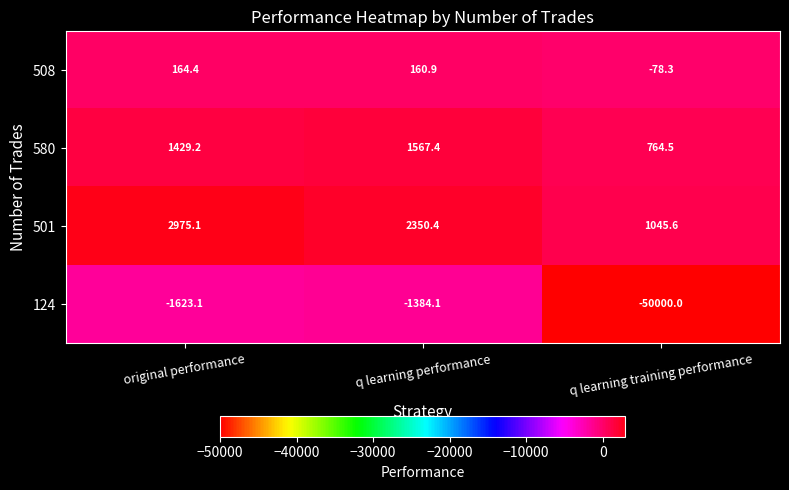

Which category has the highest value across all series?

original performance